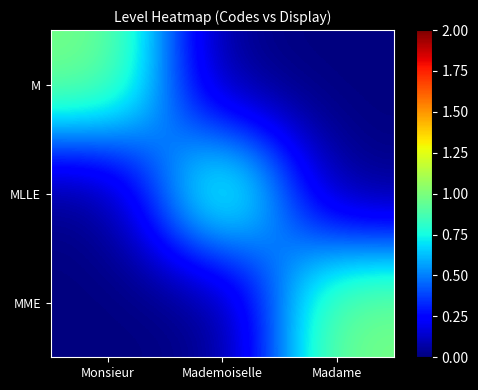

Between Monsieur and Mademoiselle, which series saw the biggest shift?

M